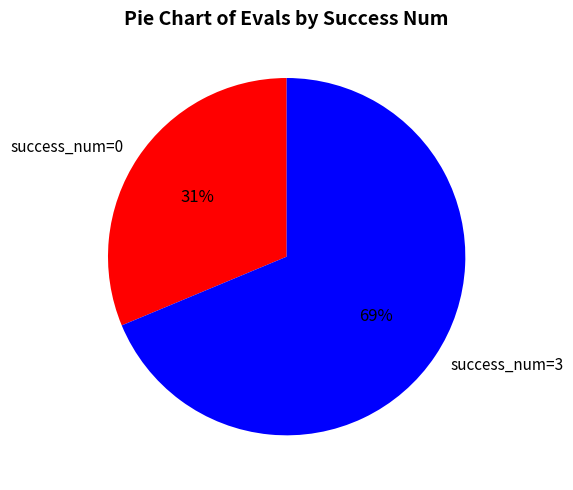

To the nearest percent, what portion does success_num=0 represent?

31%